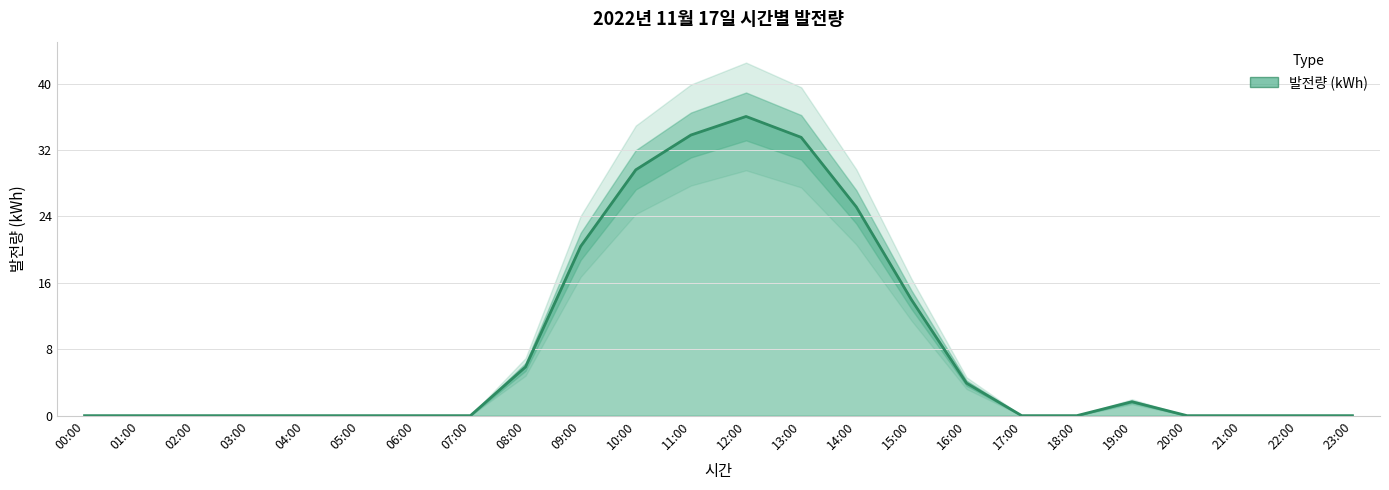

How many positive values are there?

10